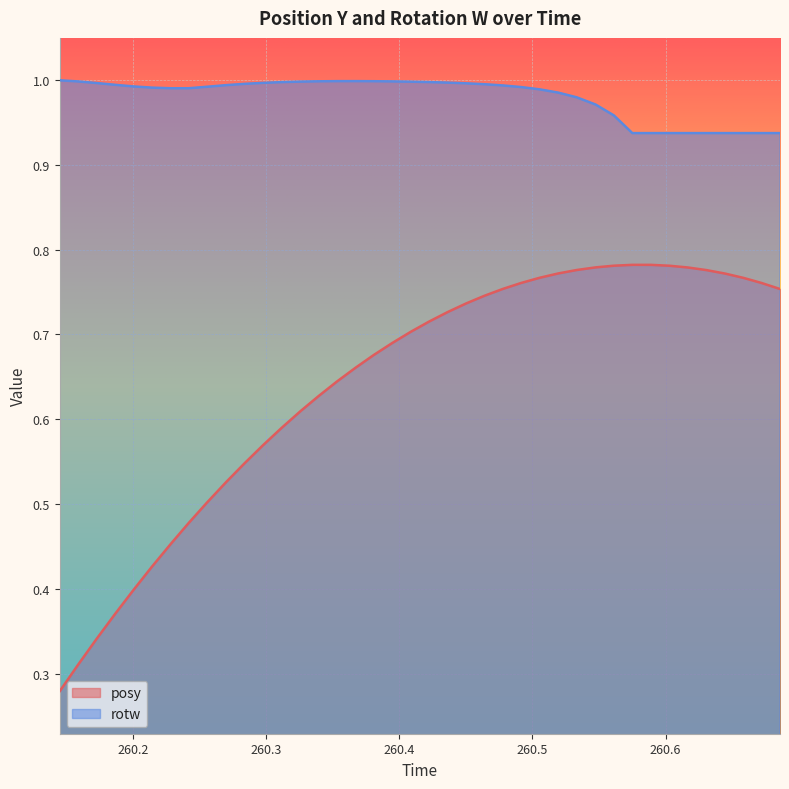

Which series has the largest range (max minus min)?

posy